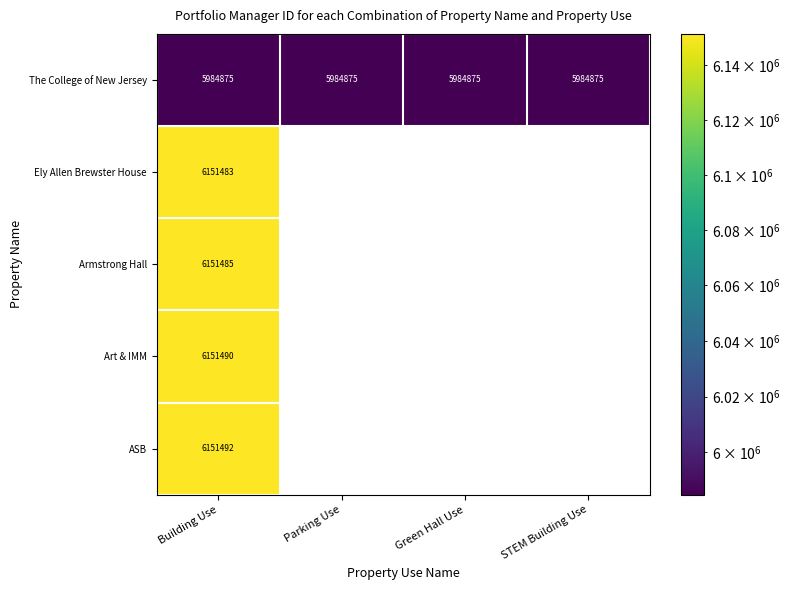

List the series in order of their peak value, lowest first.

The College of New Jersey, Ely Allen Brewster House, Armstrong Hall, Art & IMM, ASB